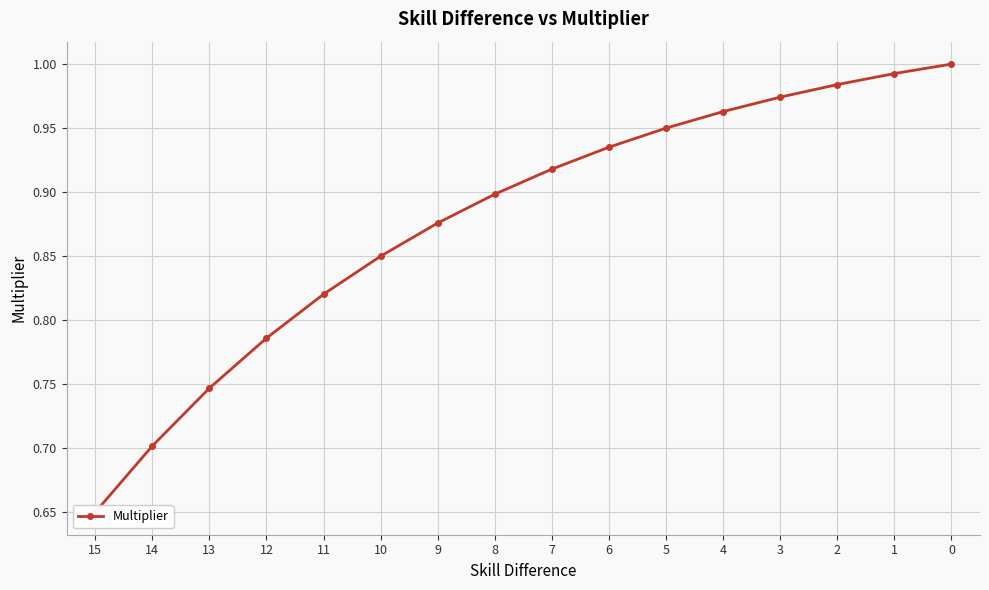

Does the chart display data point markers on the line(s)?

Yes